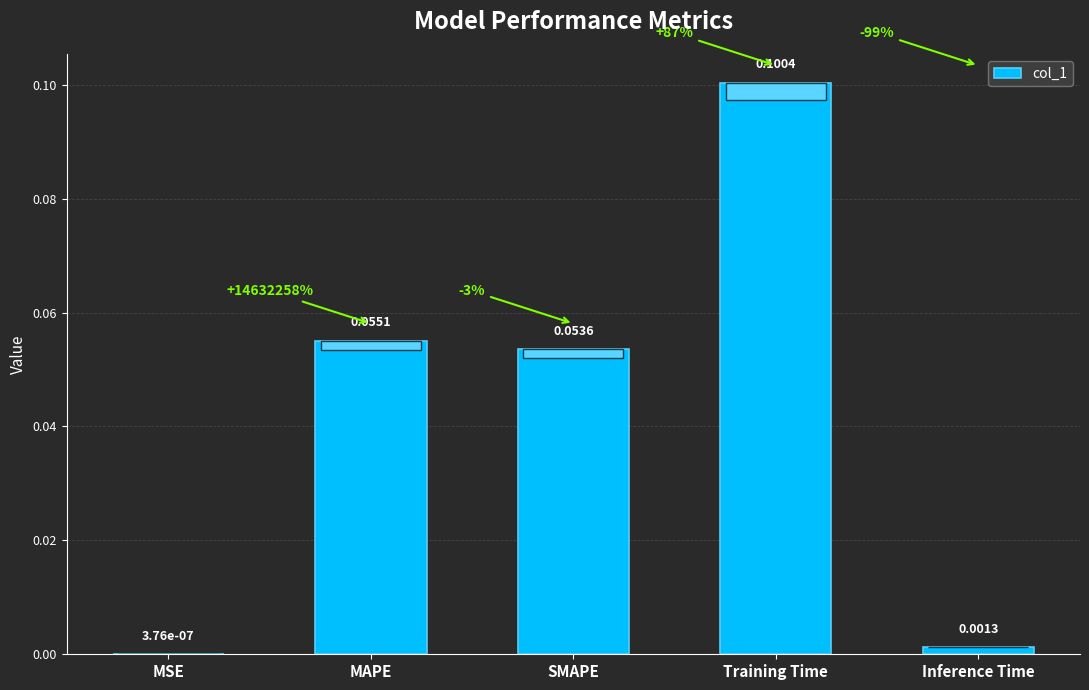

At which category does the chart reach its peak across all series?

Training Time